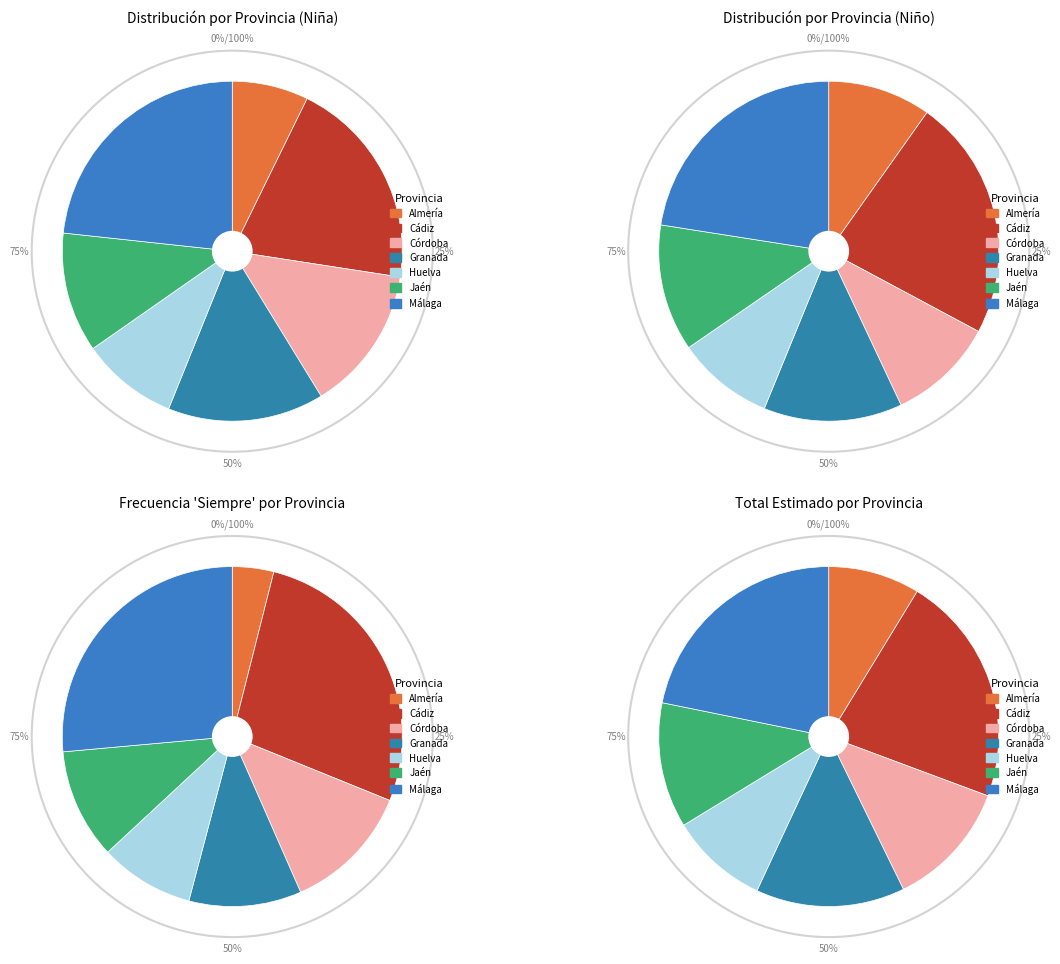

What is the largest slice in the pie chart?

Cádiz